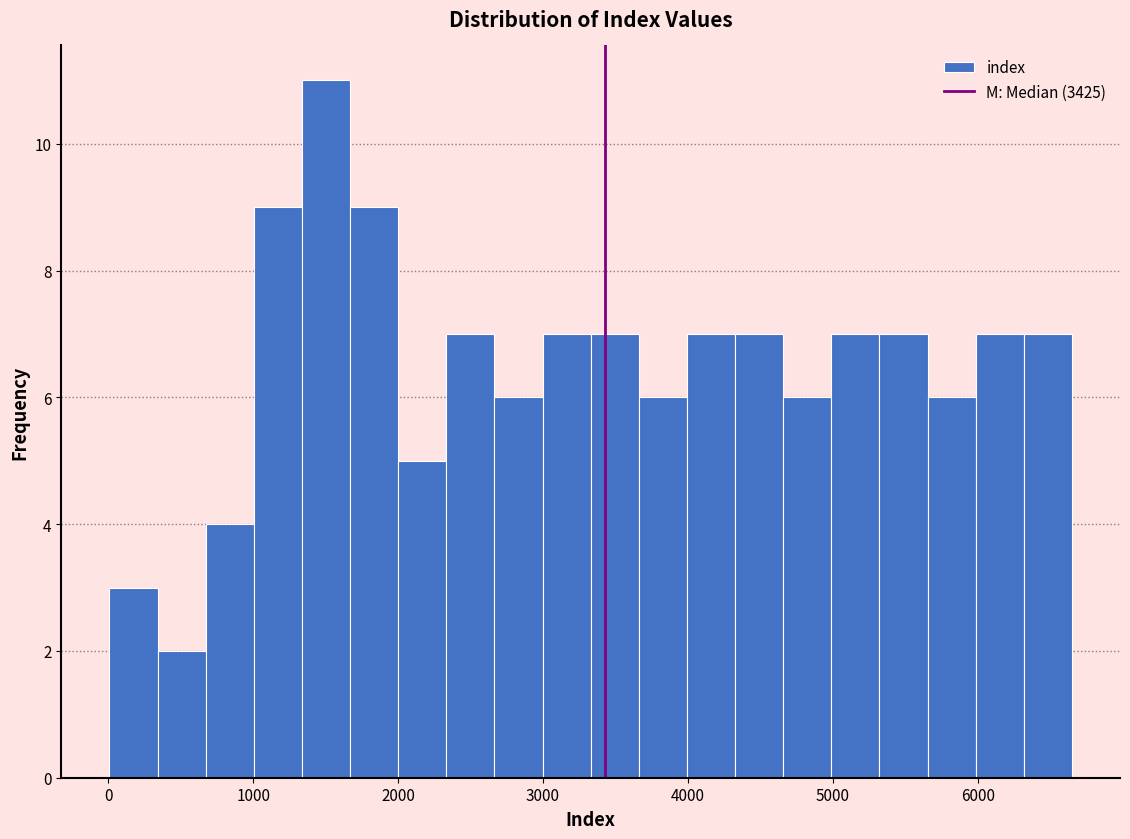

Around what value on the x-axis is the tallest bar? Give the approximate position of its centre, as read against the axis.

1500